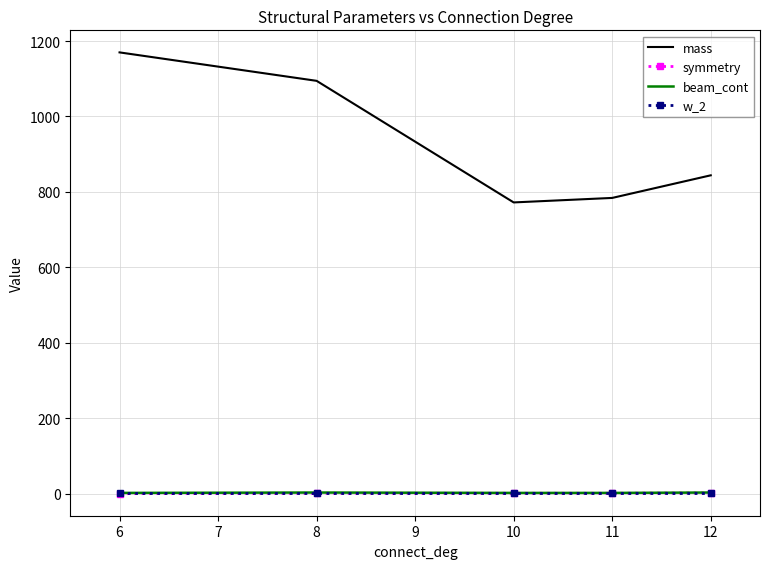

Which series has the largest total across all categories?

mass